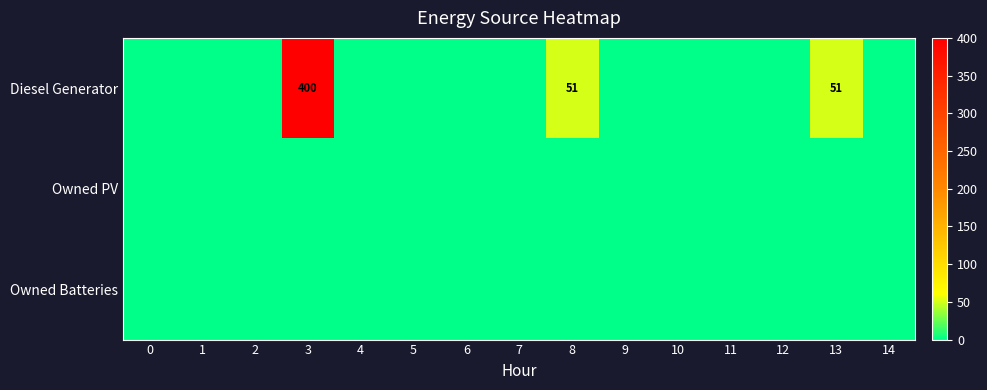

At which category does the chart reach its peak across all series?

3